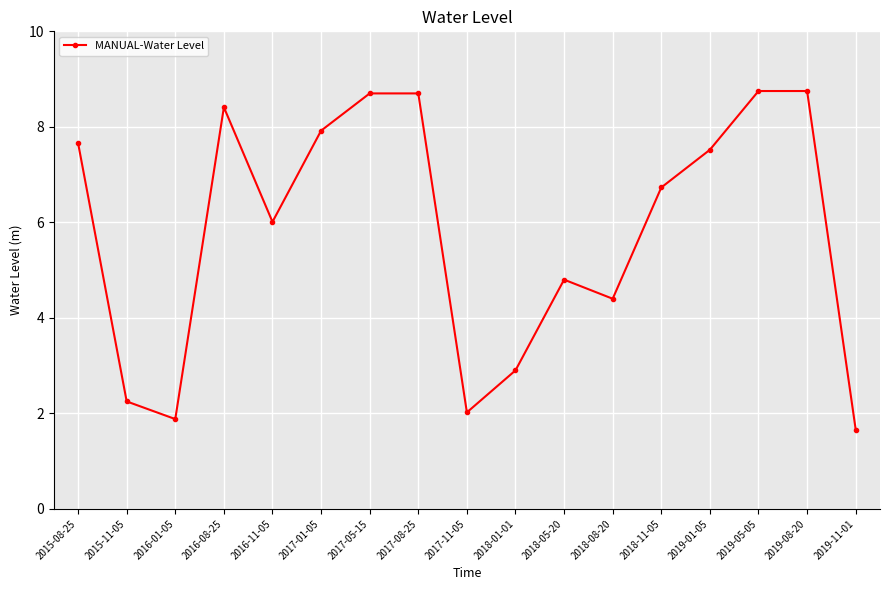

What position from the left is 2017-08-25?

8